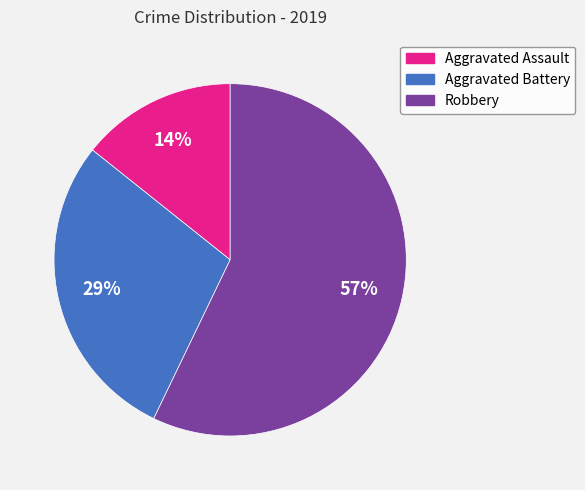

To the nearest percent, what is the combined percentage of Robbery and Aggravated Assault?

71%